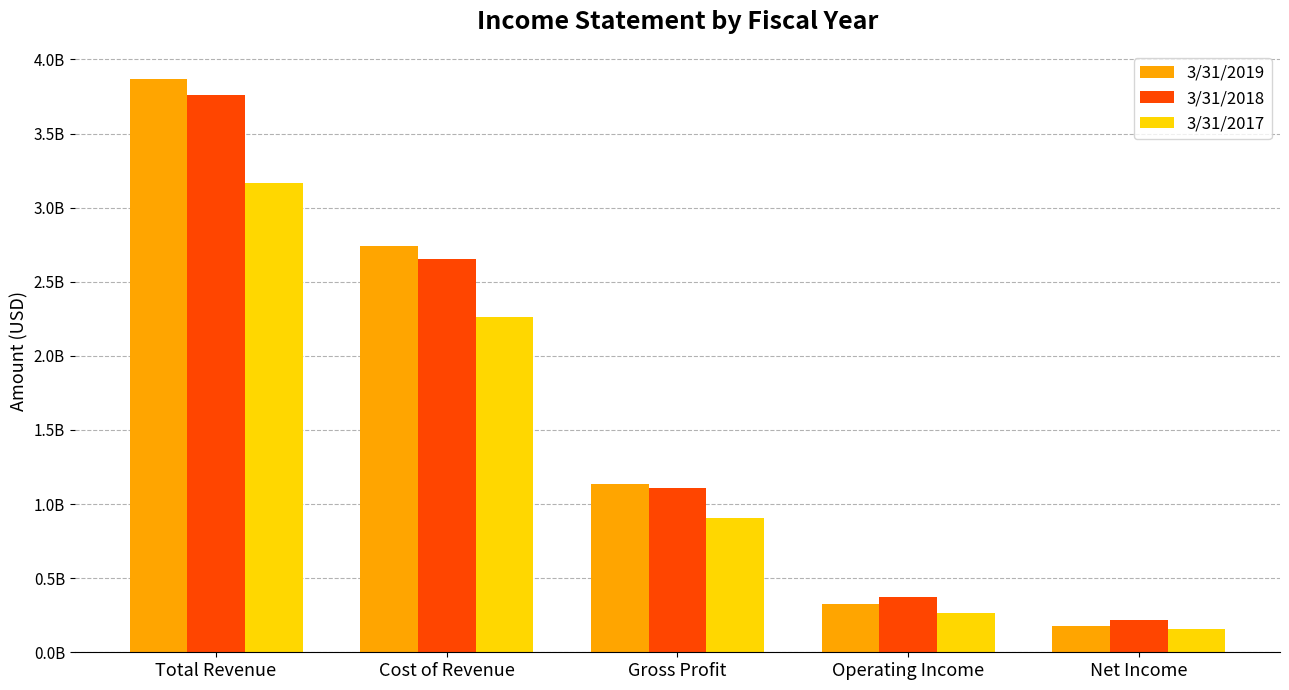

The value of 3/31/2019 at Net Income is 64471842. True or false?

False